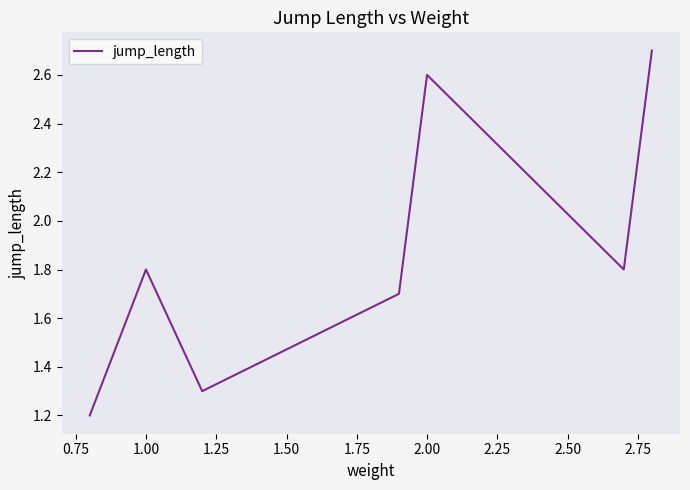

How many interior local valleys (lower than both neighbors) does the data have?

2